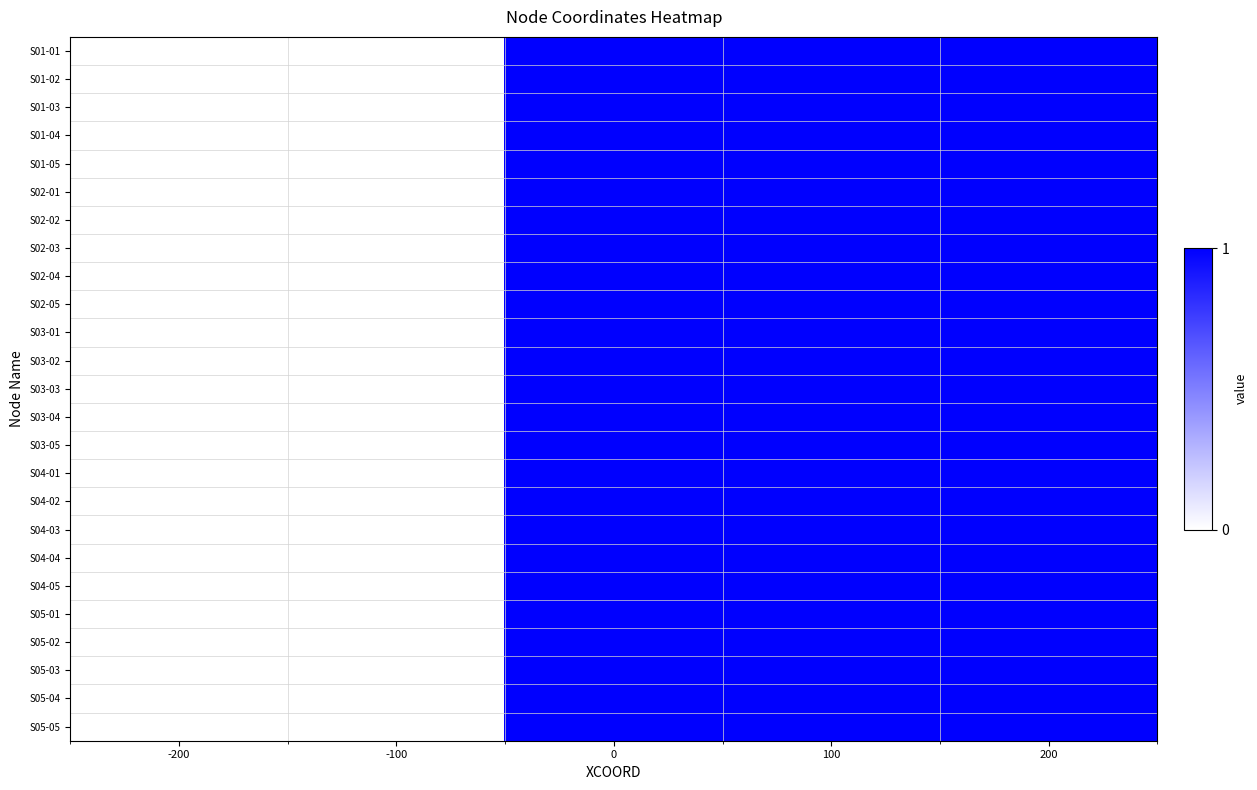

Reading left to right, extract all data points from this chart.

S01-01: -200=0	-100=0	0=1	100=1	200=1
S01-02: -200=0	-100=0	0=1	100=1	200=1
S01-03: -200=0	-100=0	0=1	100=1	200=1
S01-04: -200=0	-100=0	0=1	100=1	200=1
S01-05: -200=0	-100=0	0=1	100=1	200=1
S02-01: -200=0	-100=0	0=1	100=1	200=1
S02-02: -200=0	-100=0	0=1	100=1	200=1
S02-03: -200=0	-100=0	0=1	100=1	200=1
S02-04: -200=0	-100=0	0=1	100=1	200=1
S02-05: -200=0	-100=0	0=1	100=1	200=1
S03-01: -200=0	-100=0	0=1	100=1	200=1
S03-02: -200=0	-100=0	0=1	100=1	200=1
S03-03: -200=0	-100=0	0=1	100=1	200=1
S03-04: -200=0	-100=0	0=1	100=1	200=1
S03-05: -200=0	-100=0	0=1	100=1	200=1
S04-01: -200=0	-100=0	0=1	100=1	200=1
S04-02: -200=0	-100=0	0=1	100=1	200=1
S04-03: -200=0	-100=0	0=1	100=1	200=1
S04-04: -200=0	-100=0	0=1	100=1	200=1
S04-05: -200=0	-100=0	0=1	100=1	200=1
S05-01: -200=0	-100=0	0=1	100=1	200=1
S05-02: -200=0	-100=0	0=1	100=1	200=1
S05-03: -200=0	-100=0	0=1	100=1	200=1
S05-04: -200=0	-100=0	0=1	100=1	200=1
S05-05: -200=0	-100=0	0=1	100=1	200=1